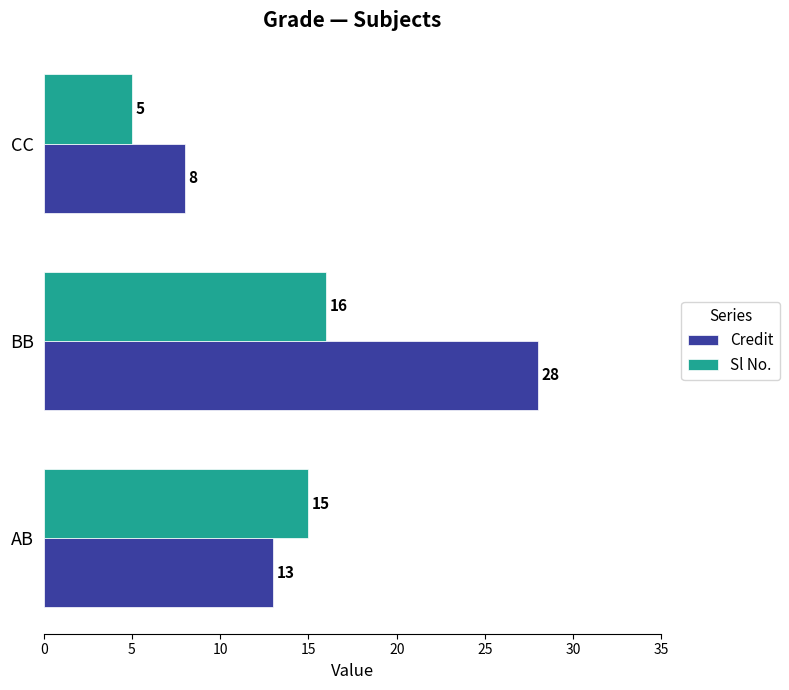

How many data points does each series have?

3